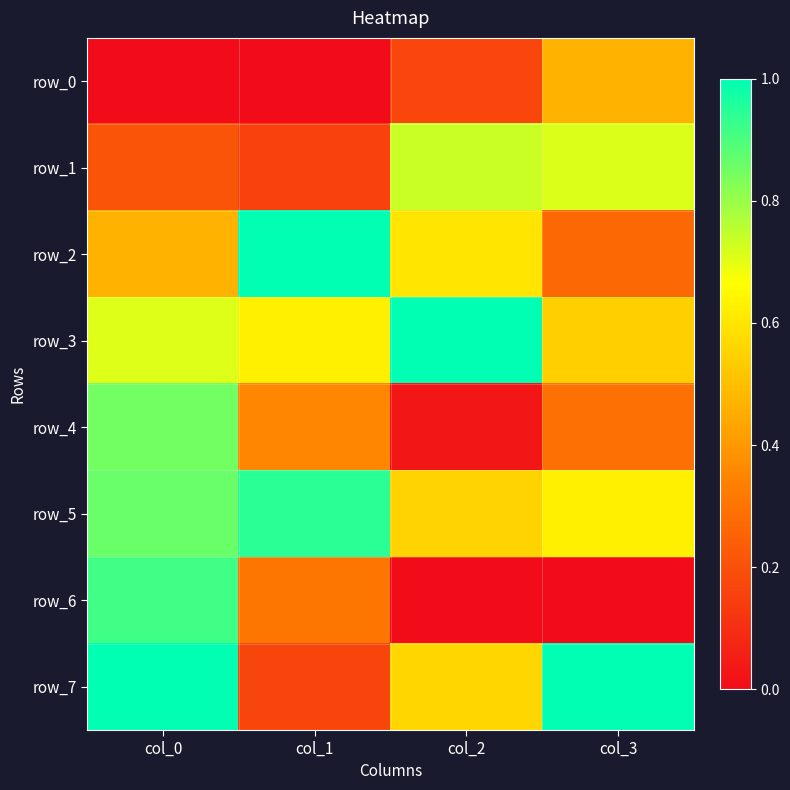

Is the value of row_1 at col_1 greater than the value of row_3 at col_3?

No